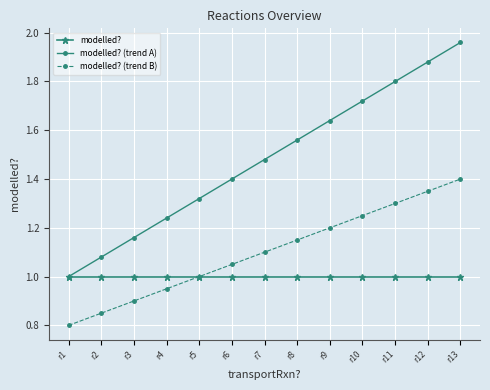

The modelled? series shows 0.6 at r8. True or false?

False